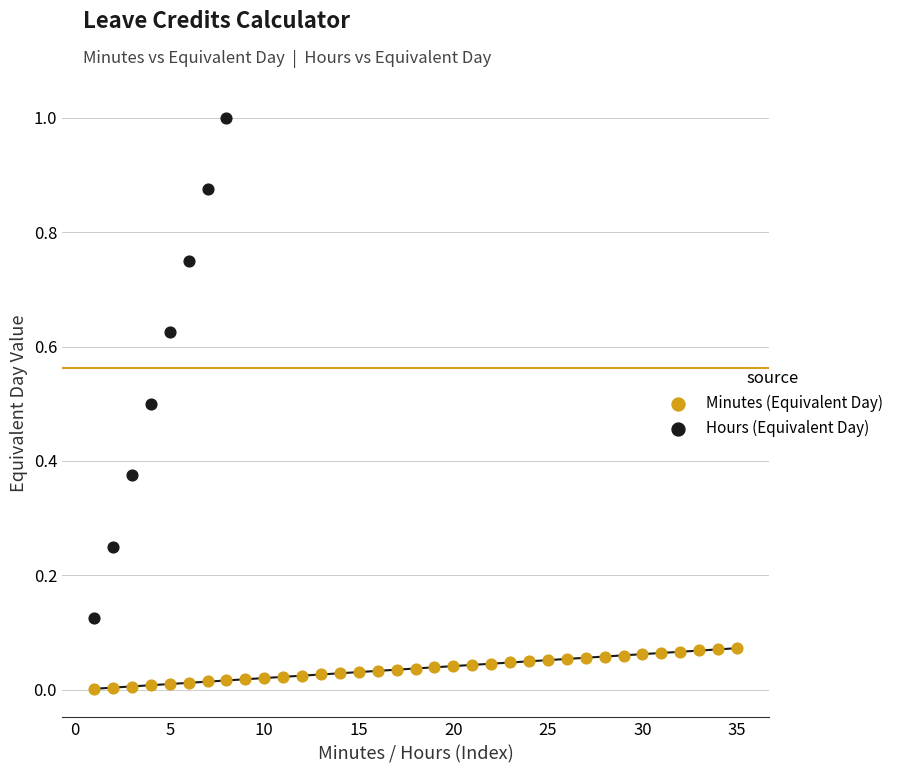

What are all the series names shown in the legend?

Minutes (Equivalent Day), Hours (Equivalent Day)